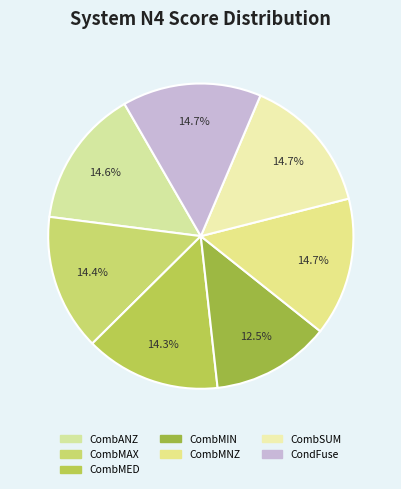

Count the number of slices in the pie.

7